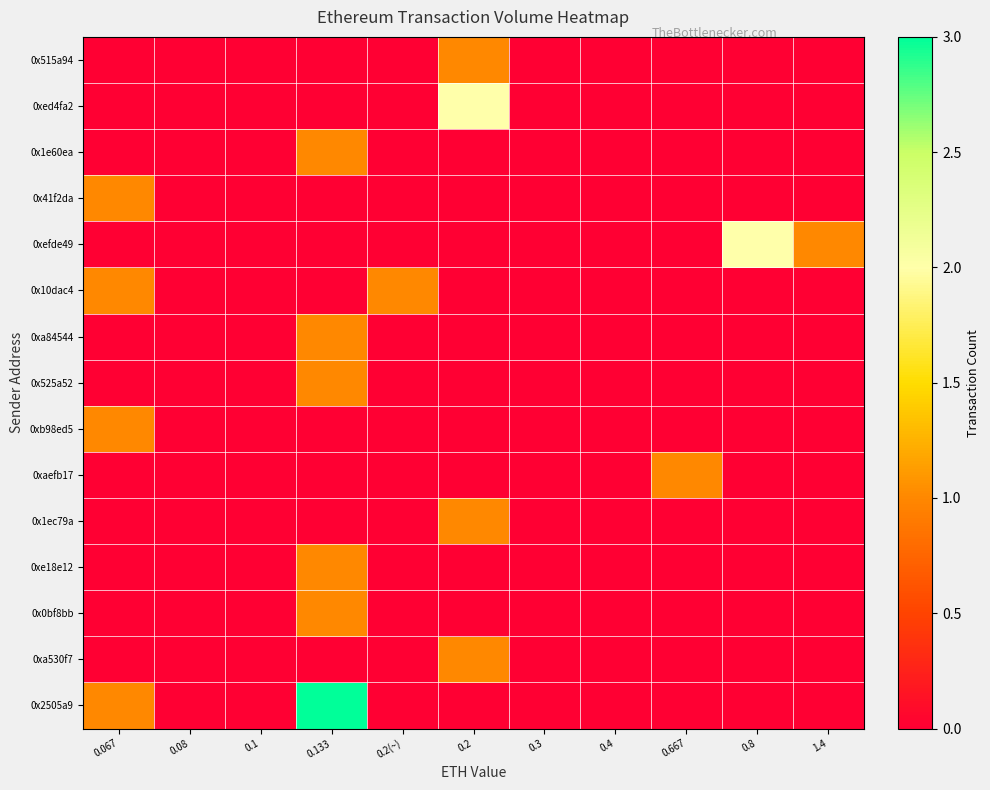

Reading right to left, what are all the values shown in this chart?

0x515a94: 1.4=0	0.8=0	0.667=0	0.4=0	0.3=0	0.2=1	0.2(~)=0	0.133=0	0.1=0	0.08=0	0.067=0
0xed4fa2: 1.4=0	0.8=0	0.667=0	0.4=0	0.3=0	0.2=2	0.2(~)=0	0.133=0	0.1=0	0.08=0	0.067=0
0x1e60ea: 1.4=0	0.8=0	0.667=0	0.4=0	0.3=0	0.2=0	0.2(~)=0	0.133=1	0.1=0	0.08=0	0.067=0
0x41f2da: 1.4=0	0.8=0	0.667=0	0.4=0	0.3=0	0.2=0	0.2(~)=0	0.133=0	0.1=0	0.08=0	0.067=1
0xefde49: 1.4=1	0.8=2	0.667=0	0.4=0	0.3=0	0.2=0	0.2(~)=0	0.133=0	0.1=0	0.08=0	0.067=0
0x10dac4: 1.4=0	0.8=0	0.667=0	0.4=0	0.3=0	0.2=0	0.2(~)=1	0.133=0	0.1=0	0.08=0	0.067=1
0xa84544: 1.4=0	0.8=0	0.667=0	0.4=0	0.3=0	0.2=0	0.2(~)=0	0.133=1	0.1=0	0.08=0	0.067=0
0x525a52: 1.4=0	0.8=0	0.667=0	0.4=0	0.3=0	0.2=0	0.2(~)=0	0.133=1	0.1=0	0.08=0	0.067=0
0xb98ed5: 1.4=0	0.8=0	0.667=0	0.4=0	0.3=0	0.2=0	0.2(~)=0	0.133=0	0.1=0	0.08=0	0.067=1
0xaefb17: 1.4=0	0.8=0	0.667=1	0.4=0	0.3=0	0.2=0	0.2(~)=0	0.133=0	0.1=0	0.08=0	0.067=0
0x1ec79a: 1.4=0	0.8=0	0.667=0	0.4=0	0.3=0	0.2=1	0.2(~)=0	0.133=0	0.1=0	0.08=0	0.067=0
0xe18e12: 1.4=0	0.8=0	0.667=0	0.4=0	0.3=0	0.2=0	0.2(~)=0	0.133=1	0.1=0	0.08=0	0.067=0
0x0bf8bb: 1.4=0	0.8=0	0.667=0	0.4=0	0.3=0	0.2=0	0.2(~)=0	0.133=1	0.1=0	0.08=0	0.067=0
0xa530f7: 1.4=0	0.8=0	0.667=0	0.4=0	0.3=0	0.2=1	0.2(~)=0	0.133=0	0.1=0	0.08=0	0.067=0
0x2505a9: 1.4=0	0.8=0	0.667=0	0.4=0	0.3=0	0.2=0	0.2(~)=0	0.133=3	0.1=0	0.08=0	0.067=1